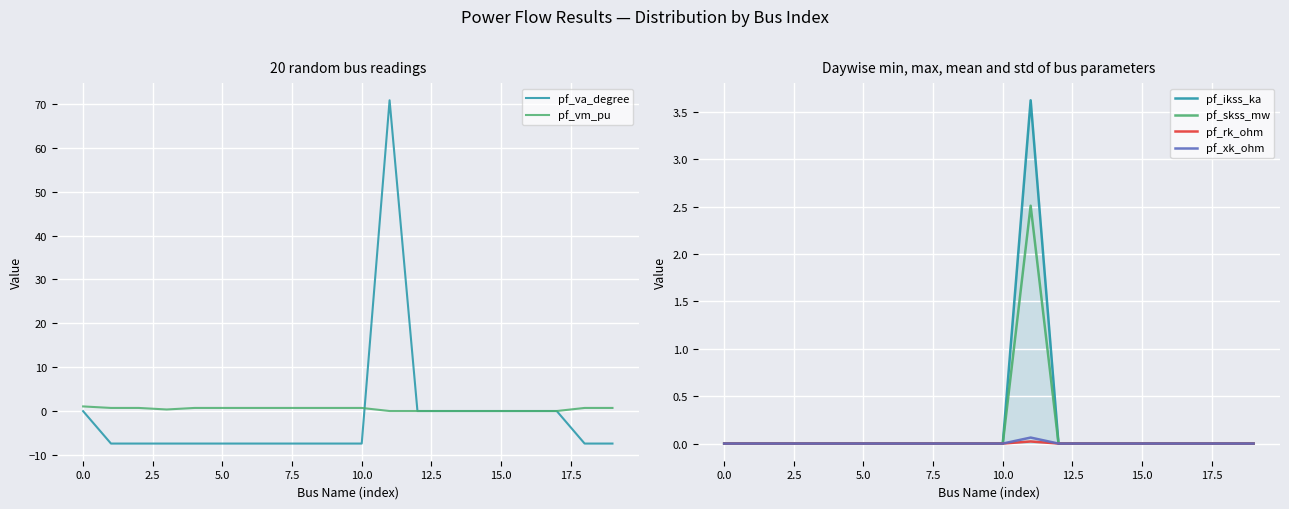

True or false: pf_va_degree has a value of -7.4 at 10.0.

True